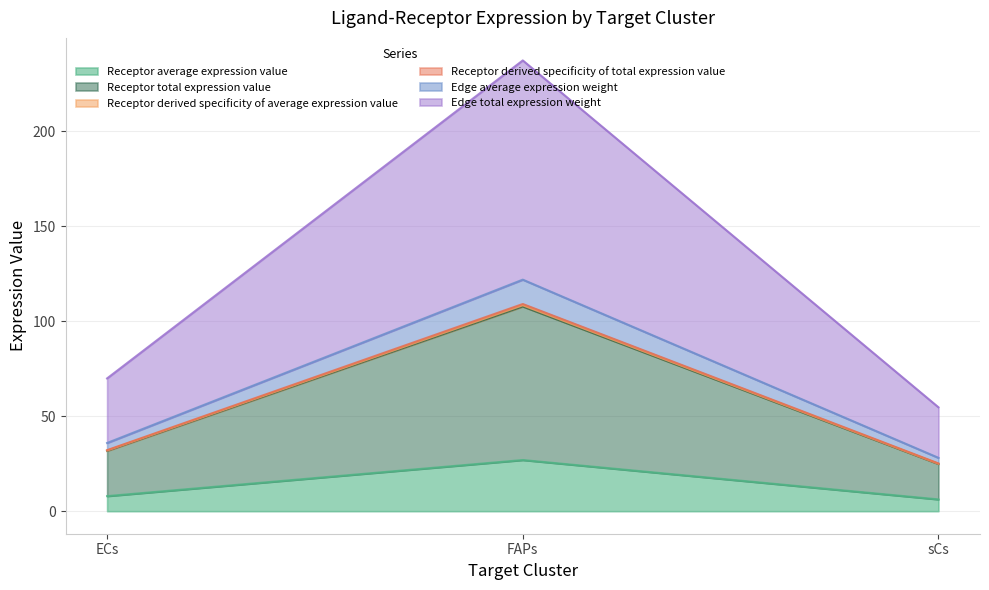

How many values in the Receptor average expression value series exceed 7?

2